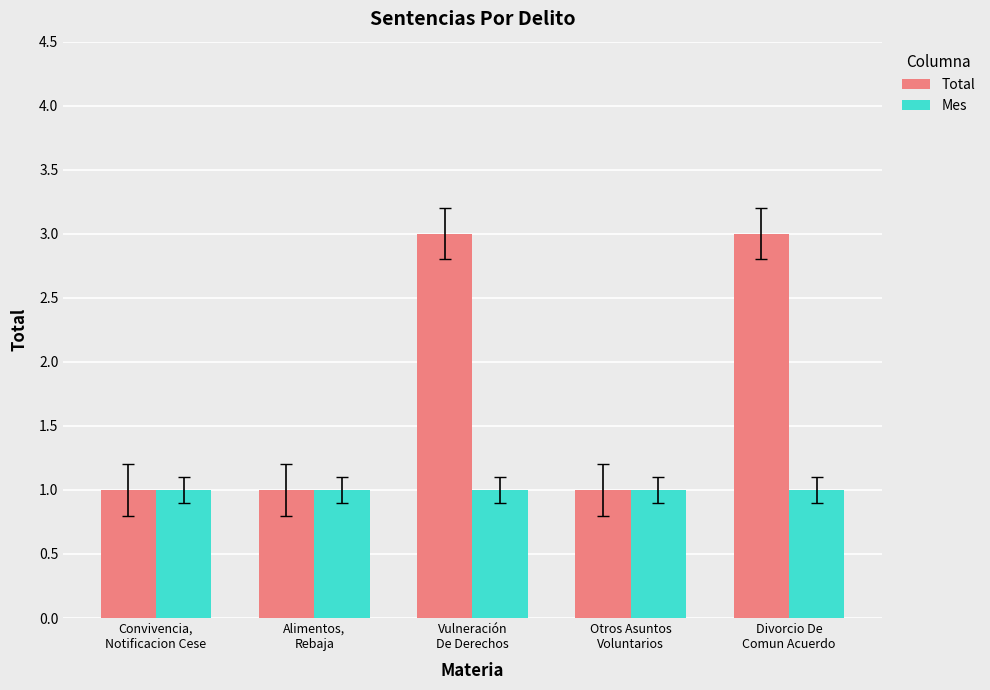

What is the sum of all Mes values?

5